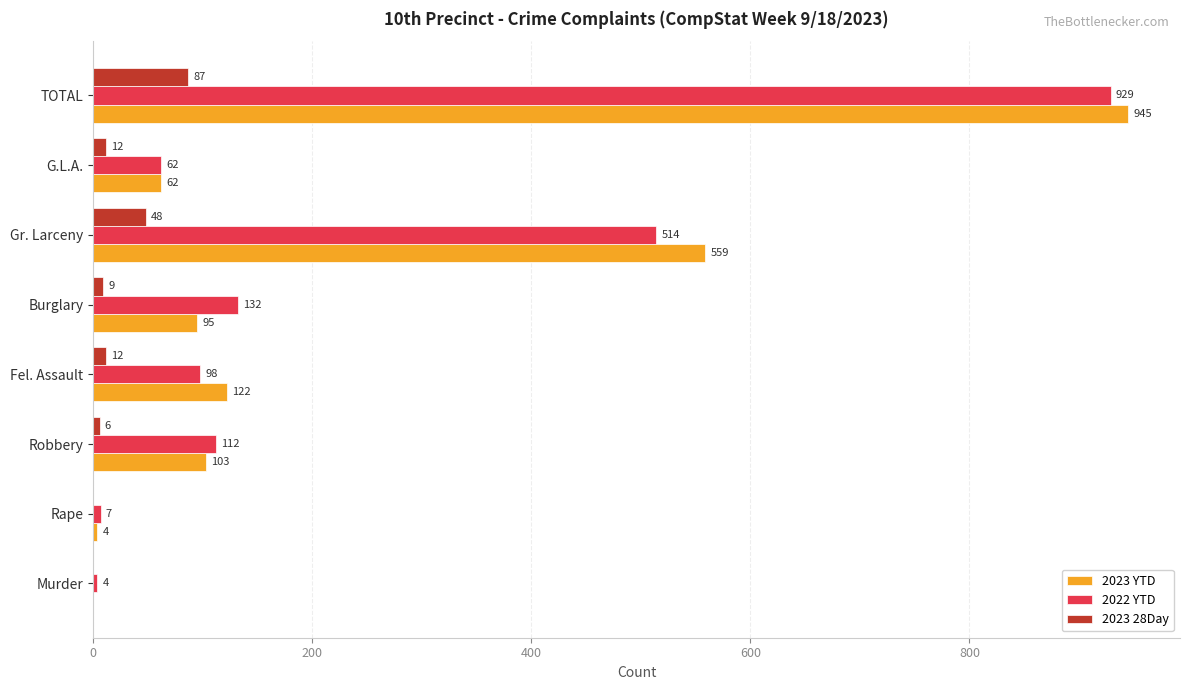

What is the average value of the 2023 YTD series?

236